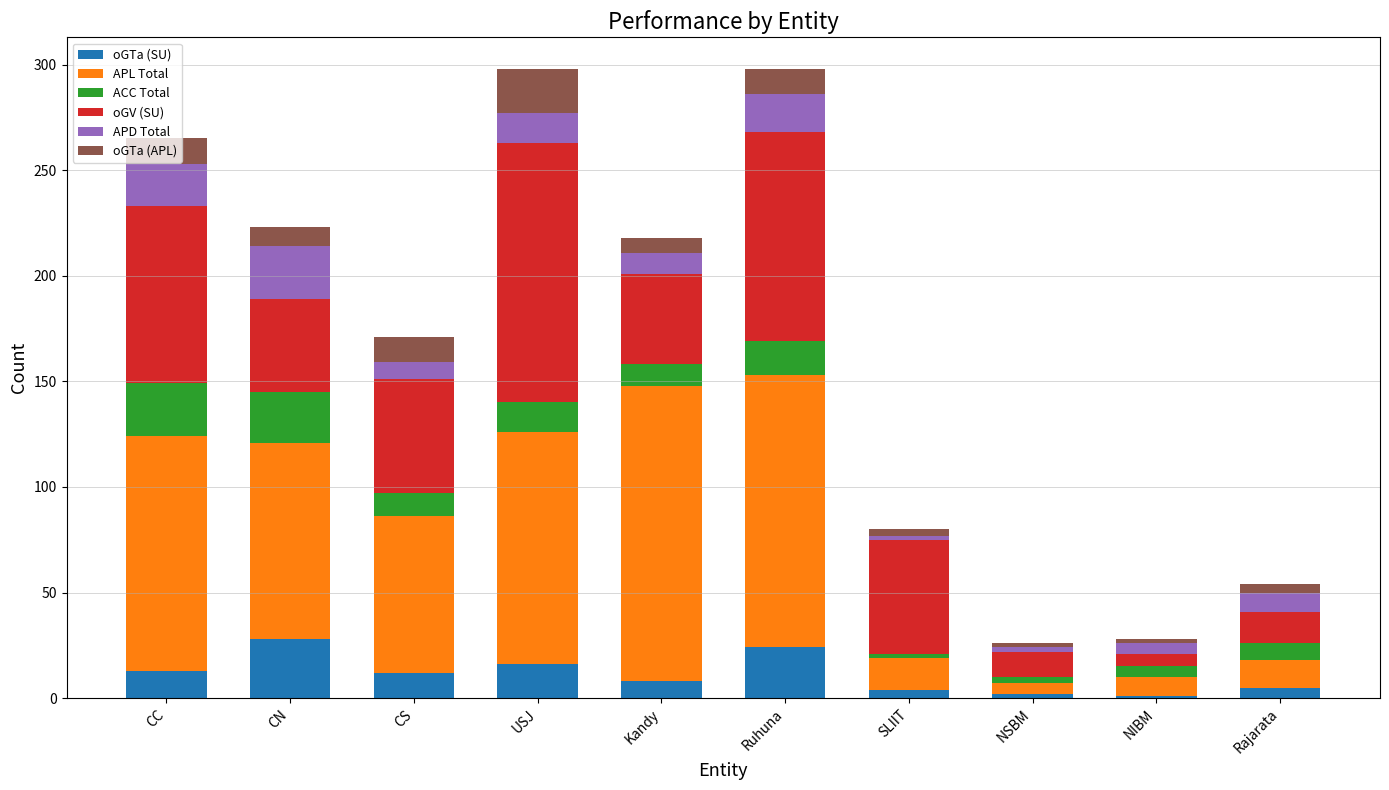

Are the bars horizontal?

No